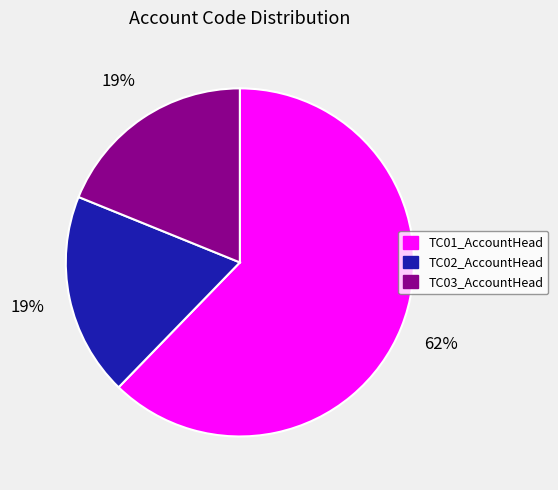

To the nearest percent, what percentage of the pie is TC02_AccountHead?

19%